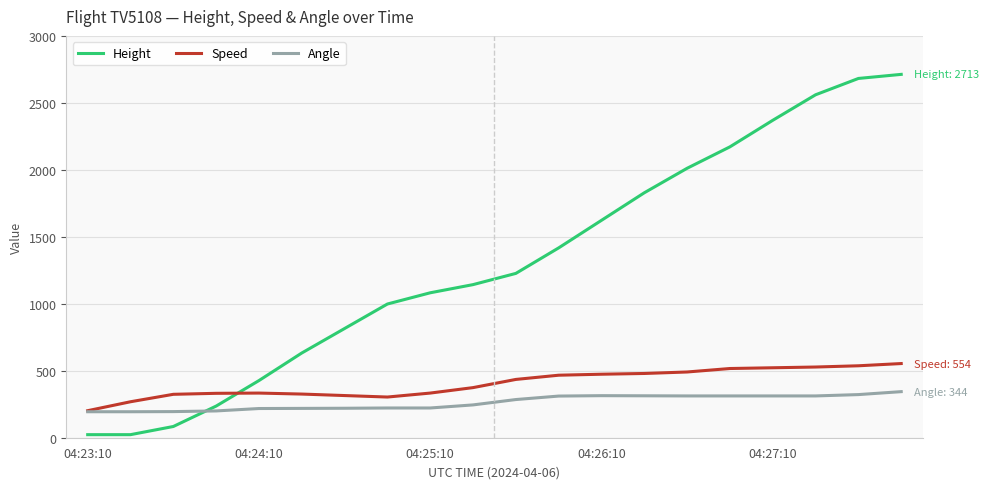

What is the lowest value of the Angle series?

194.0